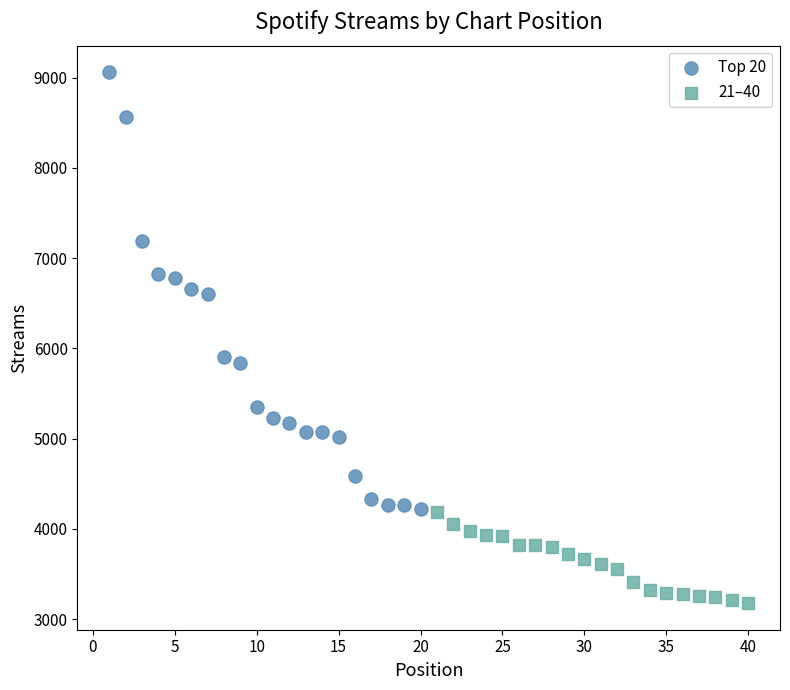

Which series contains the lowest Y value?

21–40